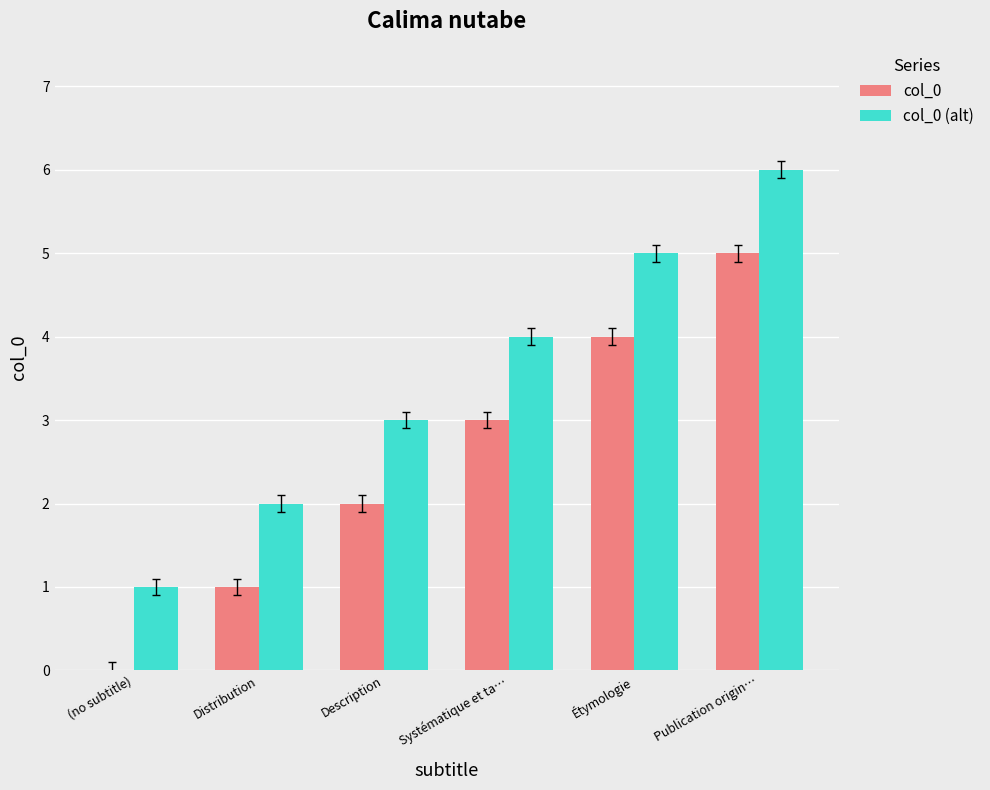

At which label does col_0 (alt) reach its peak?

Publication origin…